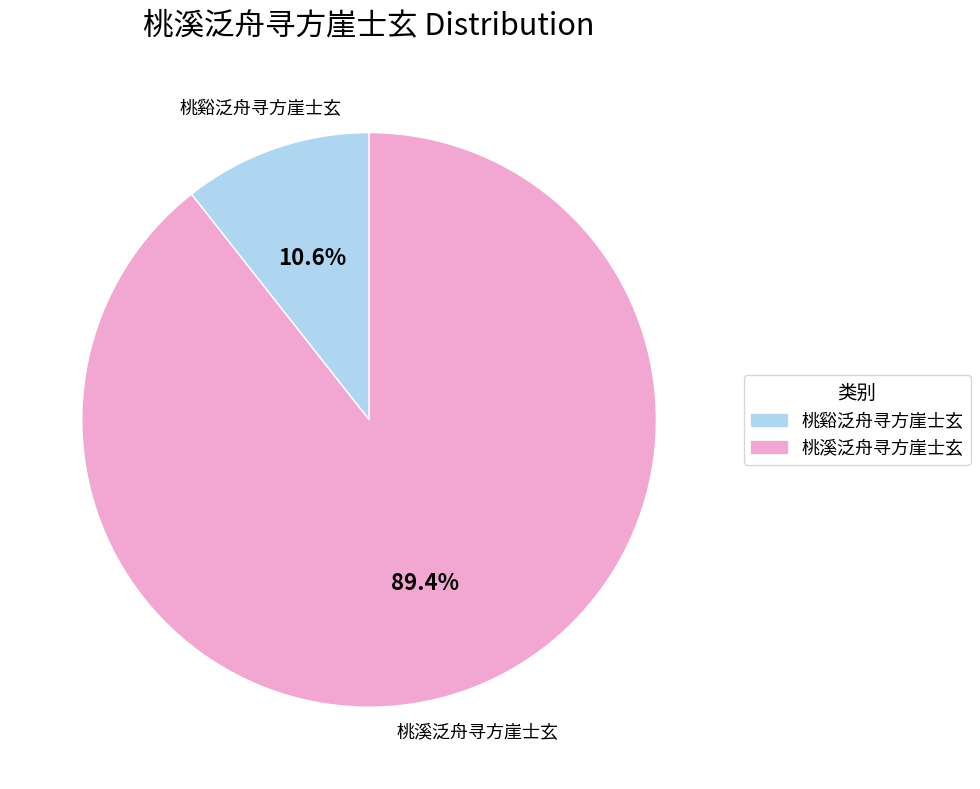

Which slice is the smallest?

桃谿泛舟寻方崖士玄